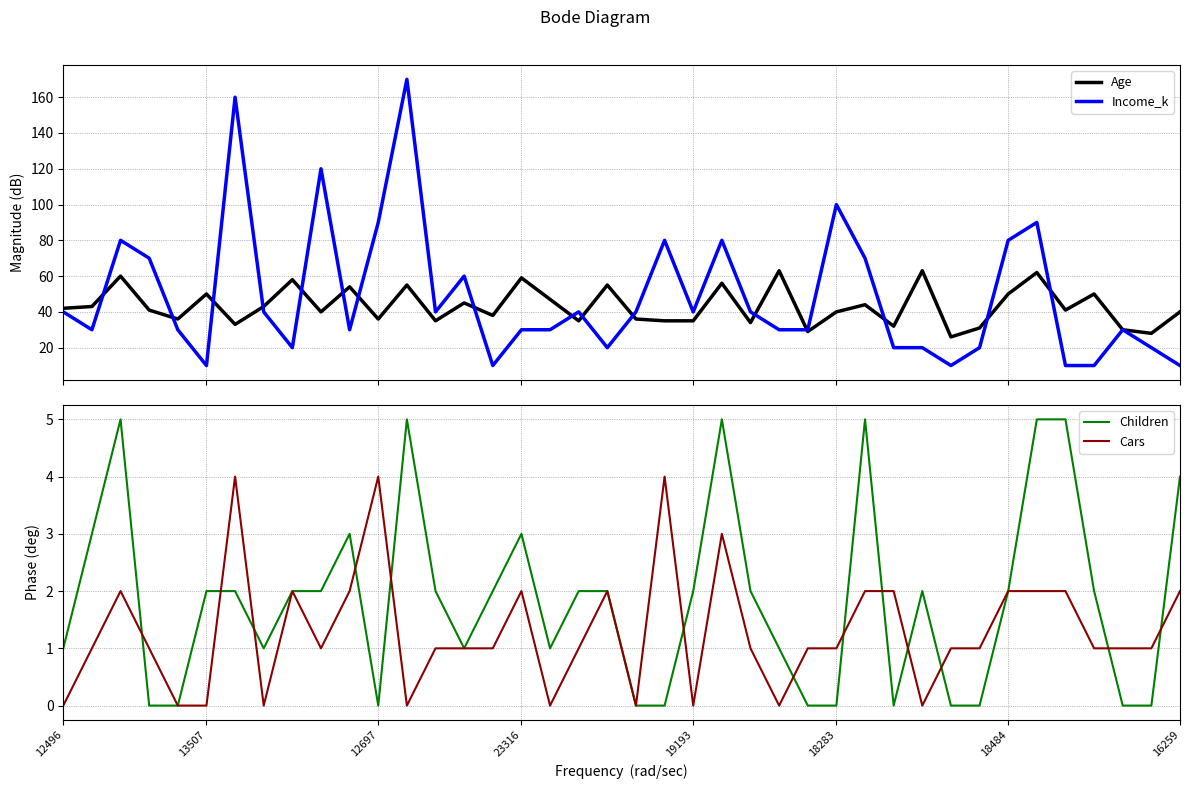

Which series has the widest spread of values?

Income_k